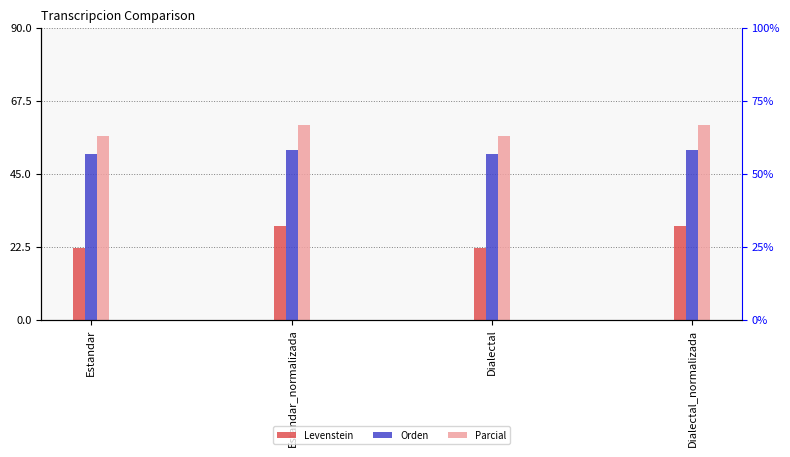

What are all the series names shown in the legend?

Levenstein, Orden, Parcial